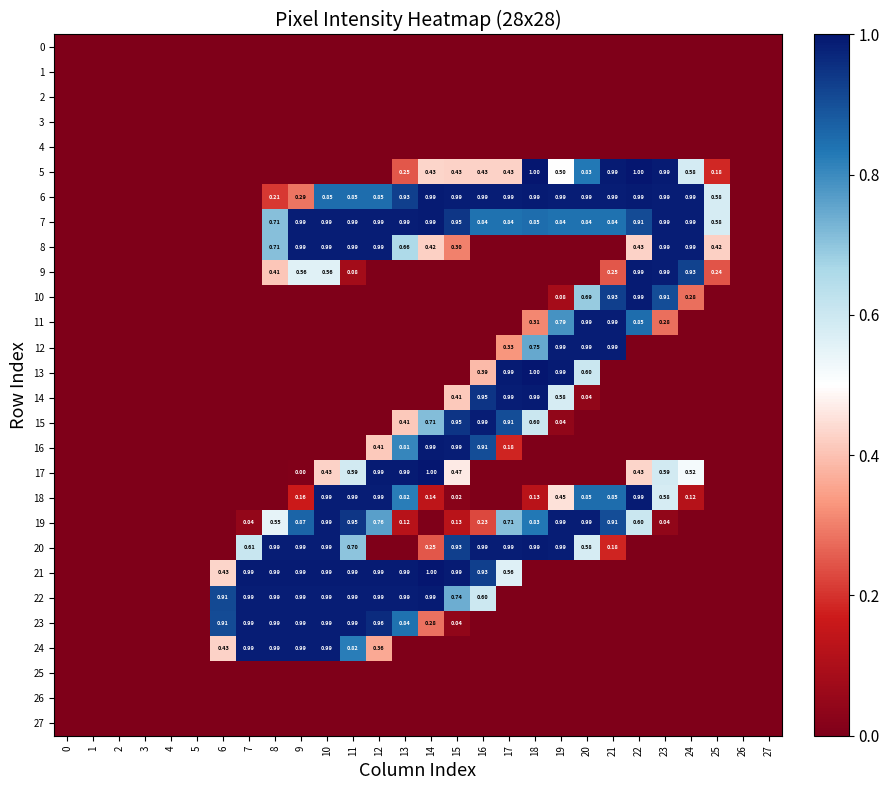

How many data points in 16 are above 0?

6